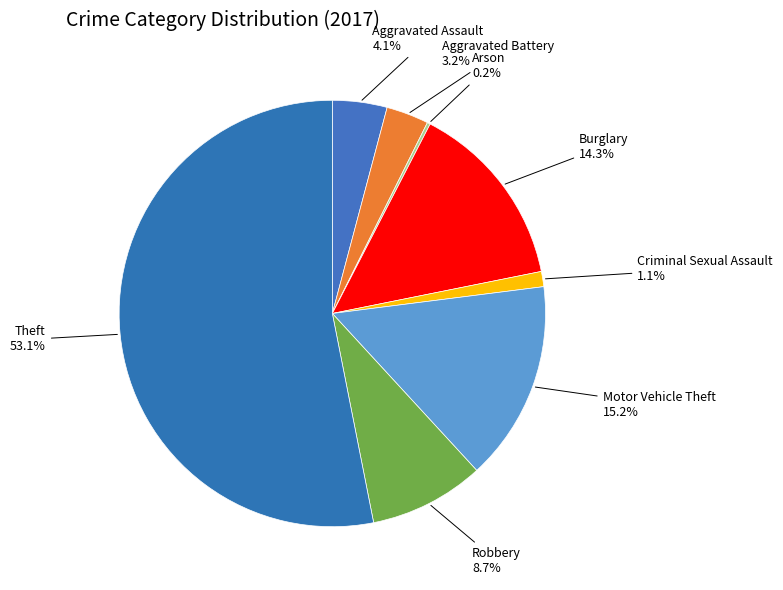

How many segments does this pie chart have?

8